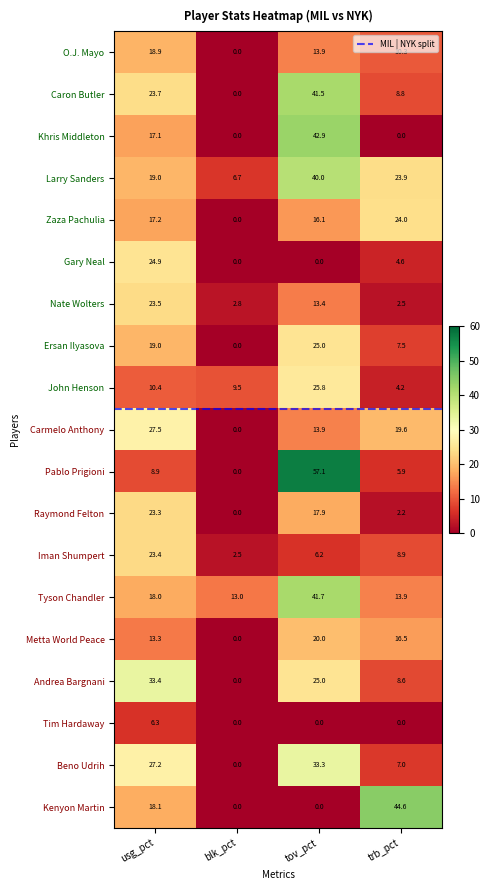

The Zaza Pachulia series shows 22.9 at usg_pct. True or false?

False